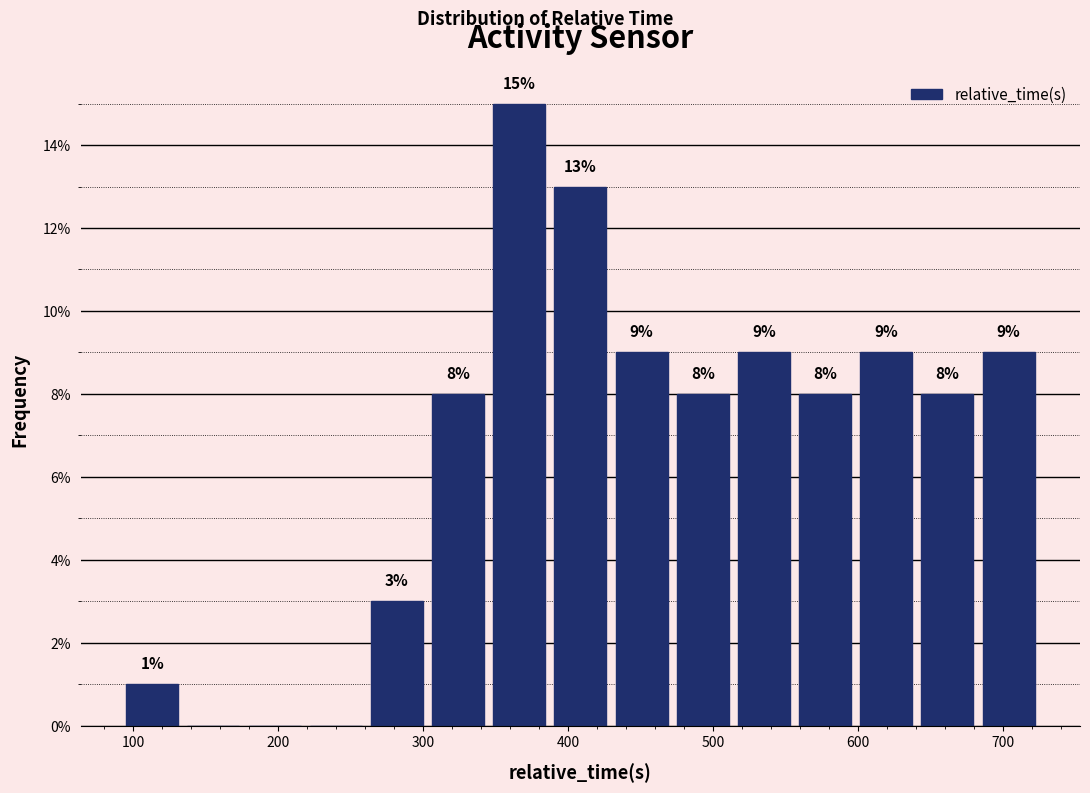

Which range on the x-axis has the tallest bar?

350 to 390